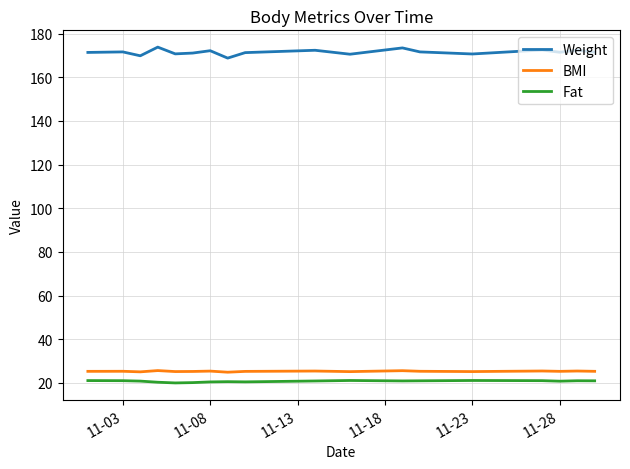

True or false: BMI and Fat intersect in this chart.

False